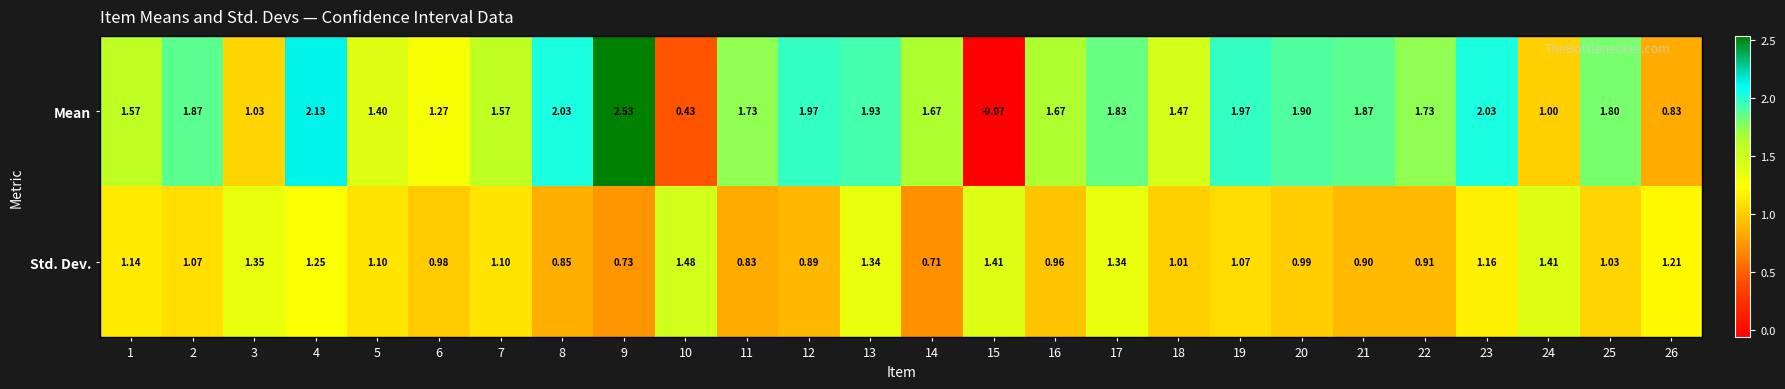

Which label corresponds to the largest value in the chart?

9